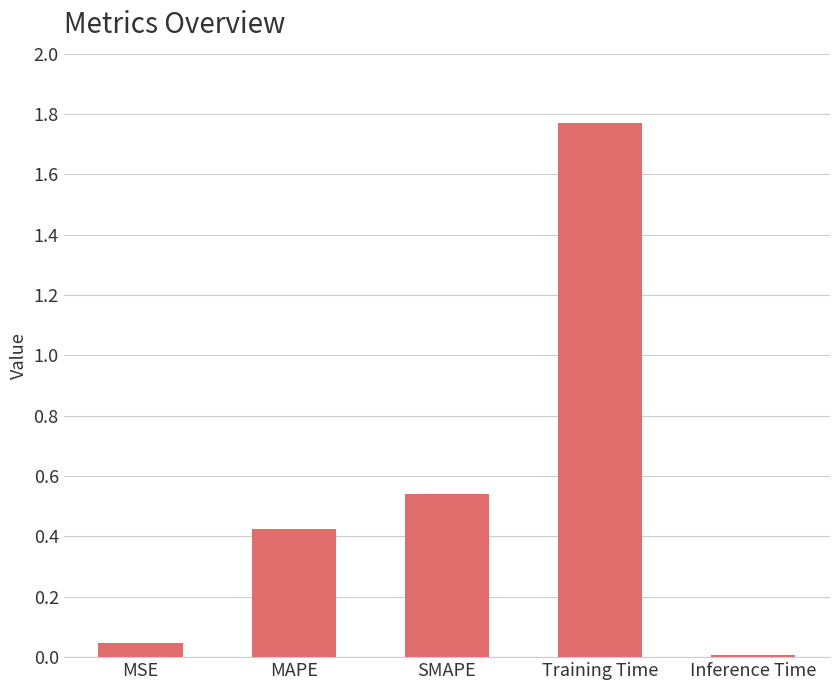

What is the change in value from MAPE to SMAPE?

+0.1